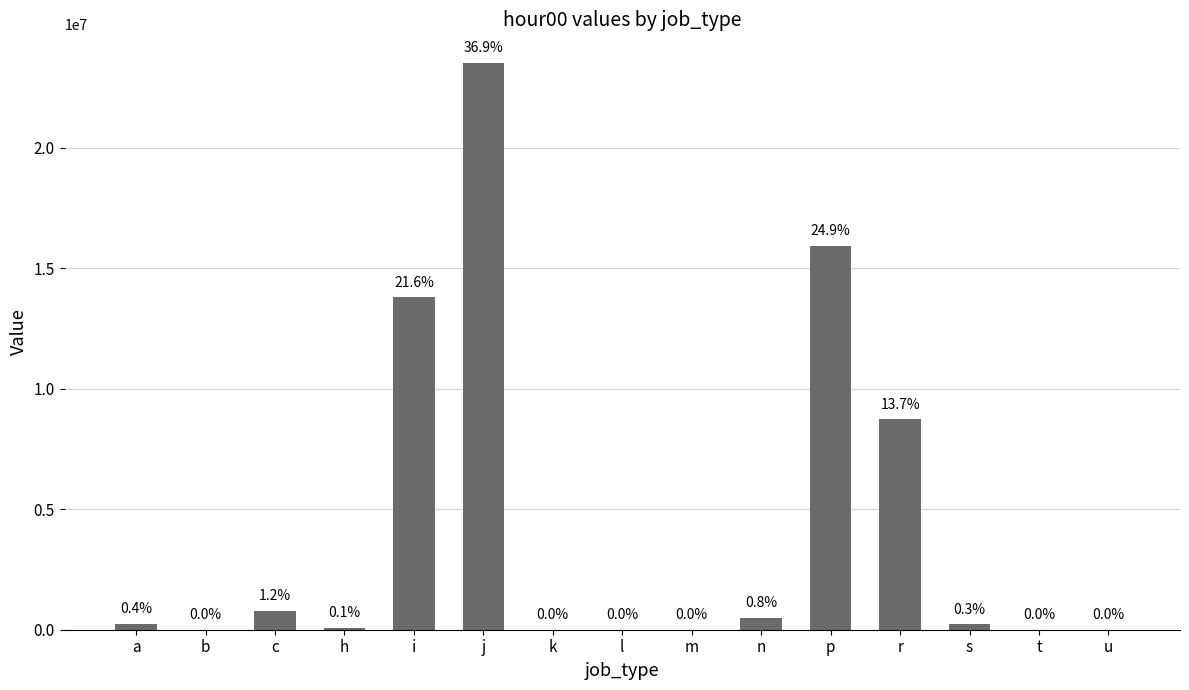

At which label does the data first exceed 217062?

a